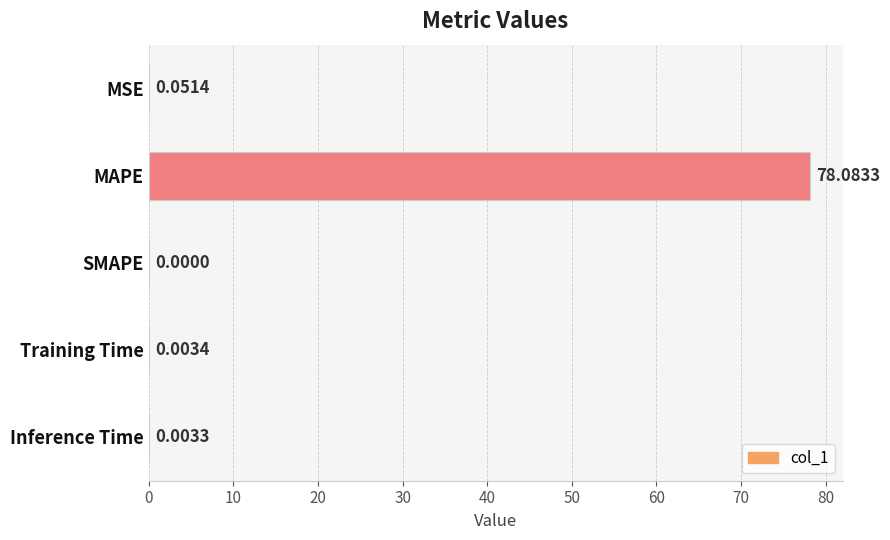

What is the average value?

15.6